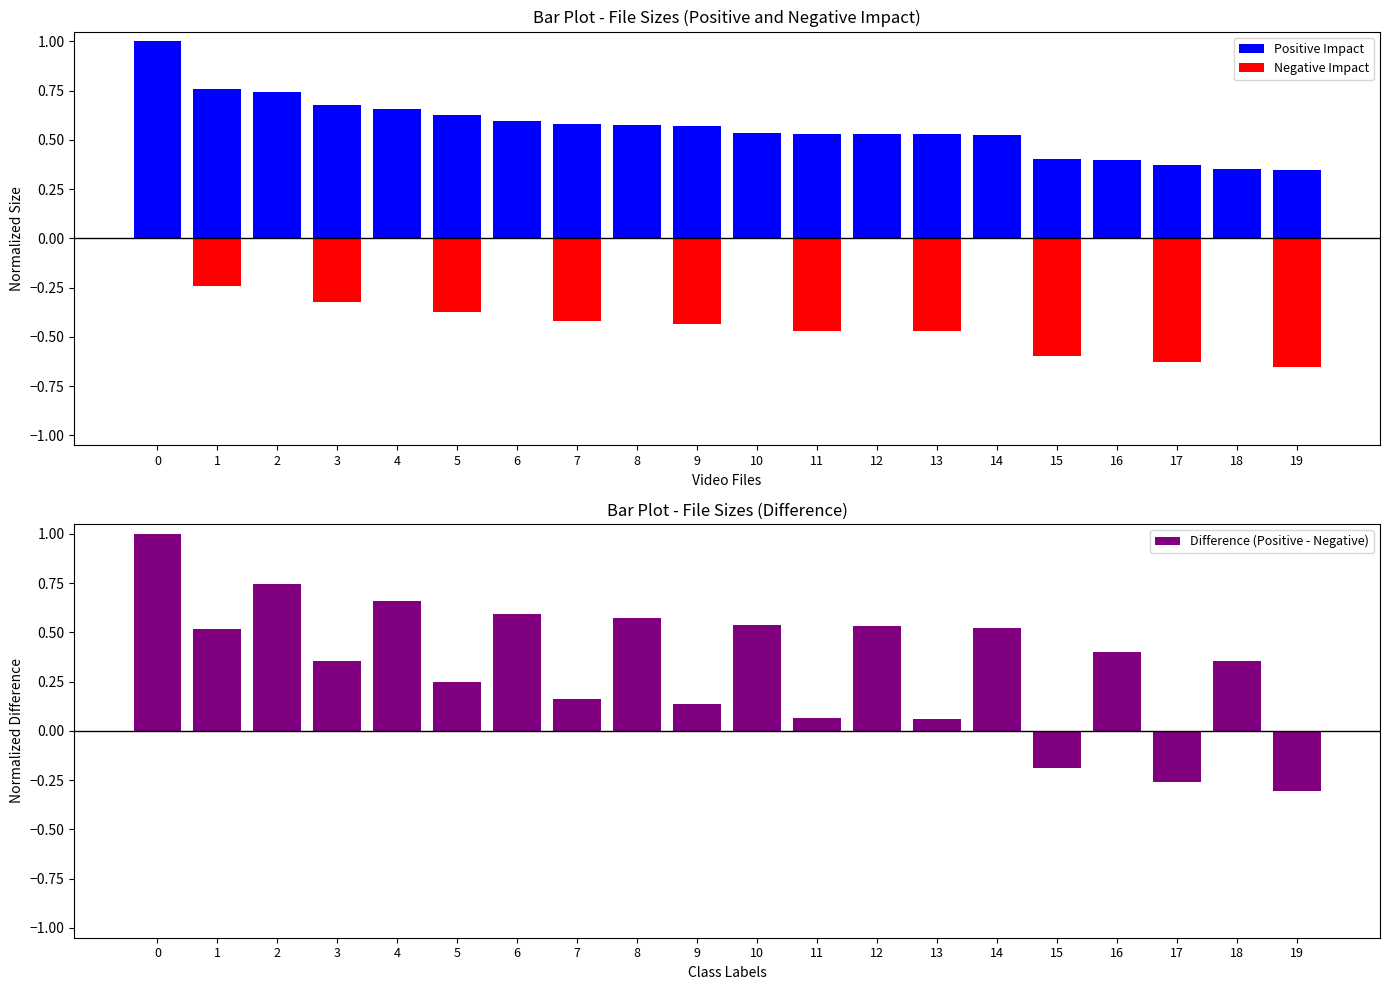

Rank the series by their maximum value, from lowest to highest.

Negative Impact, Positive Impact, Difference (Positive - Negative)